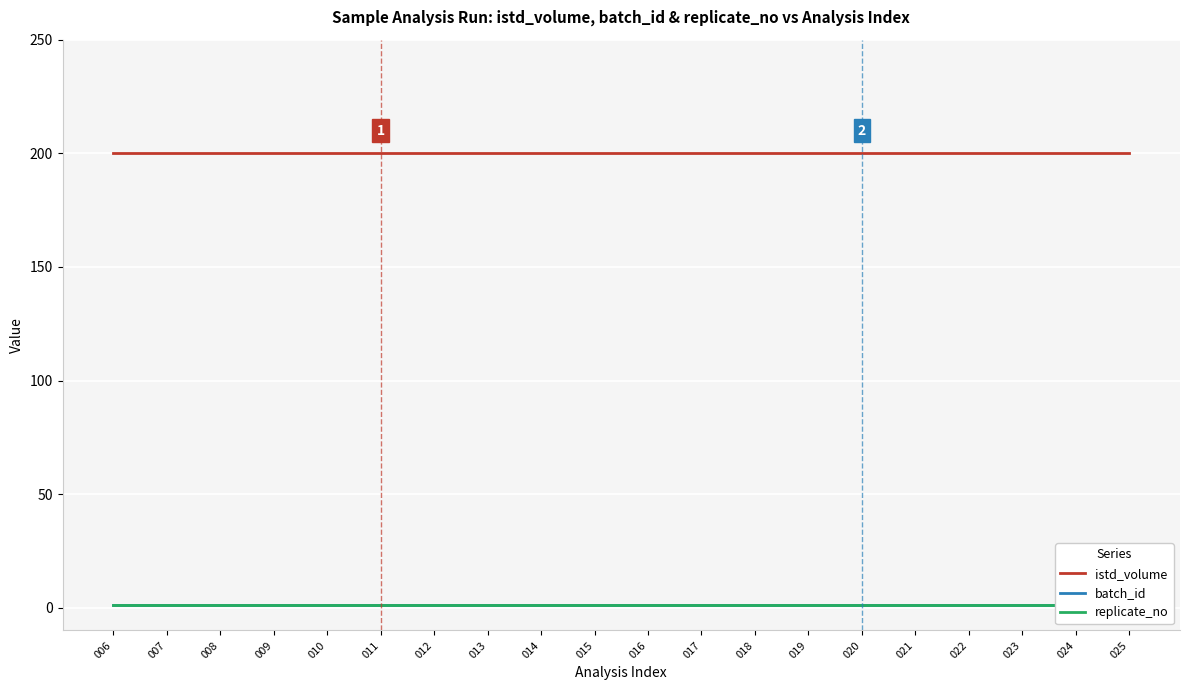

Which series has the largest range (max minus min)?

istd_volume